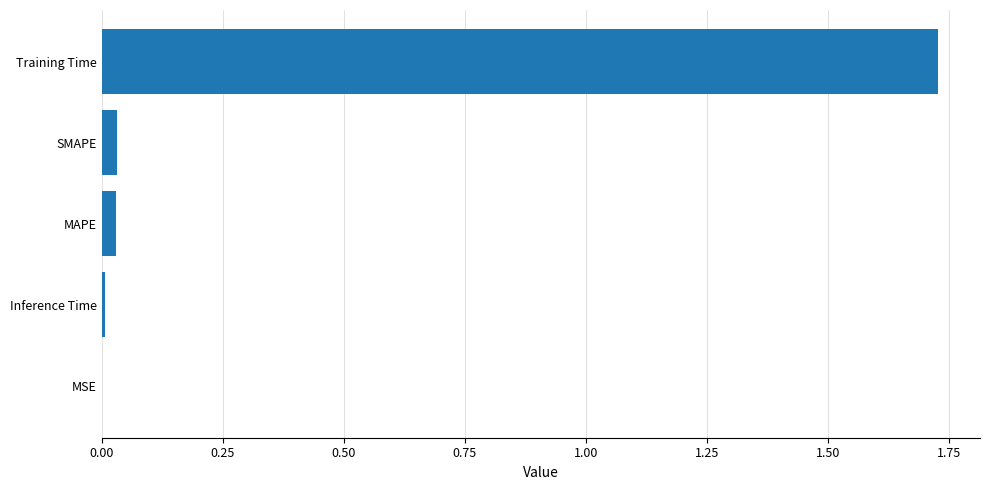

Which category has the highest value across all series?

Training Time